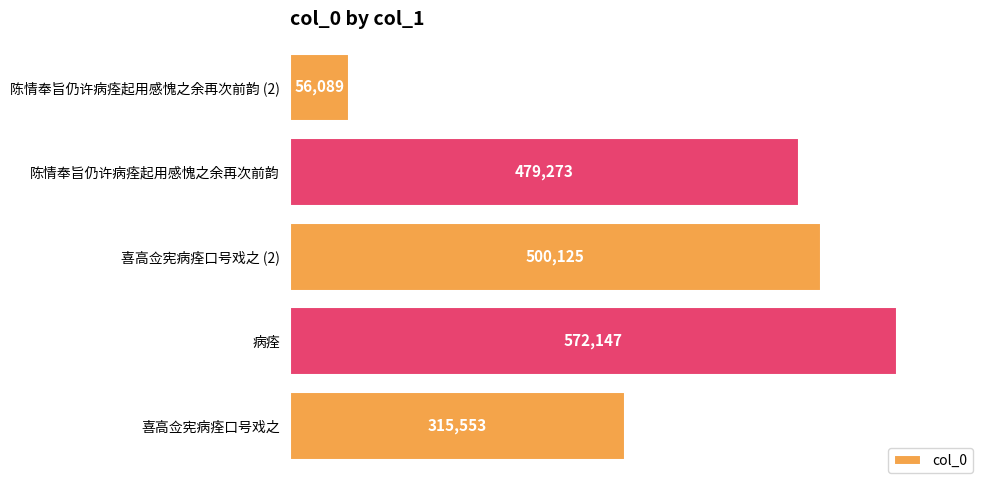

Does the chart contain stacked bars?

No